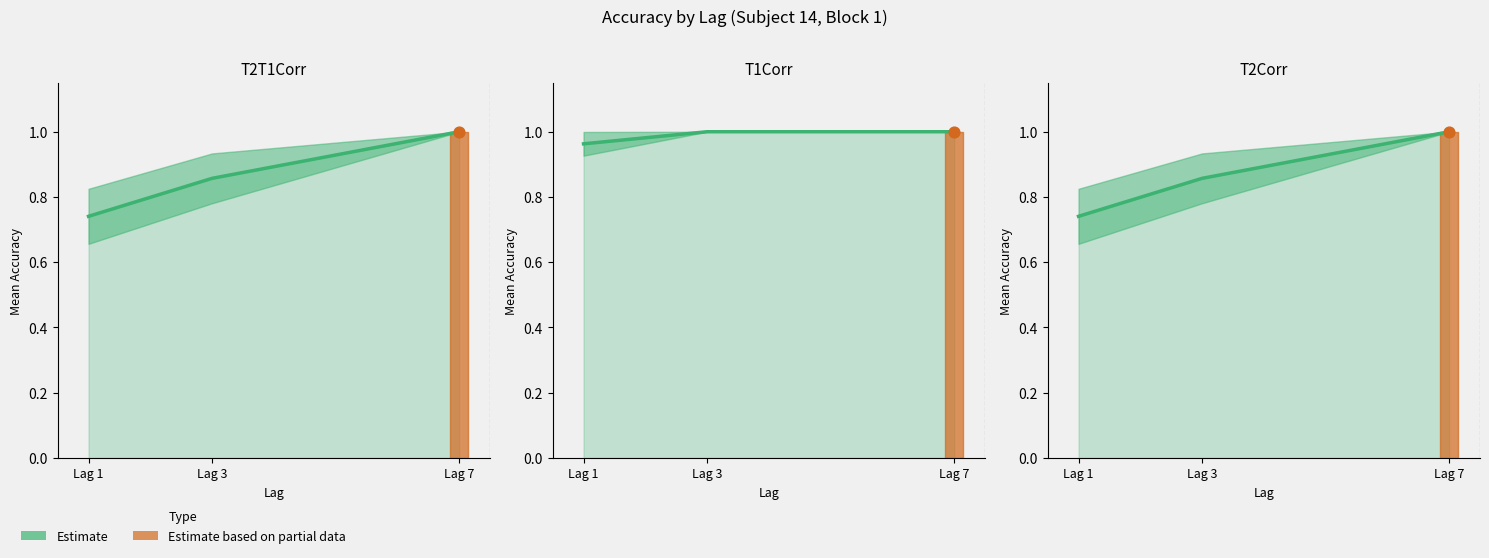

Which series has the largest total across all categories?

T1Corr Estimate